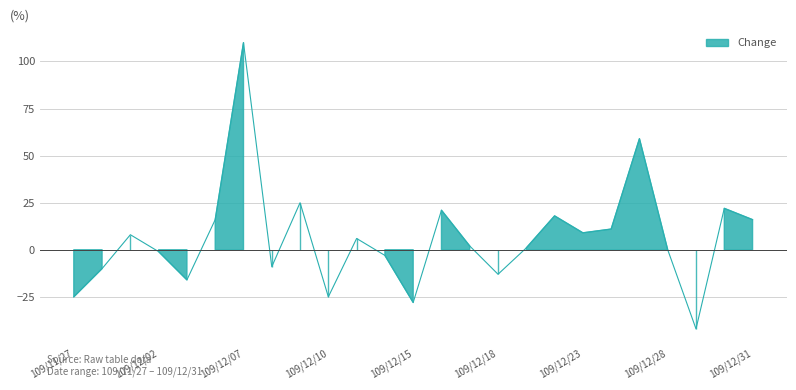

What is the value of the 19th point from the left?

9.0